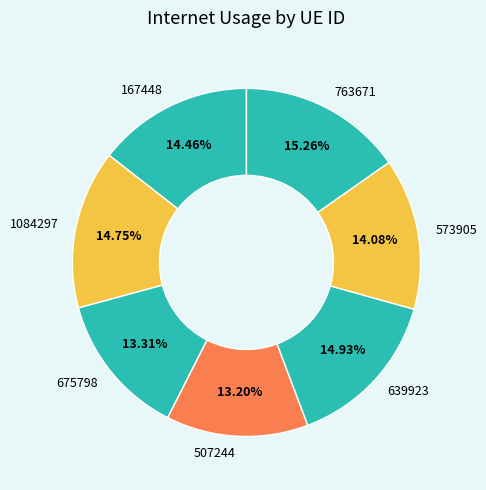

What is the total percentage of 167448 and 573905?

28.5%